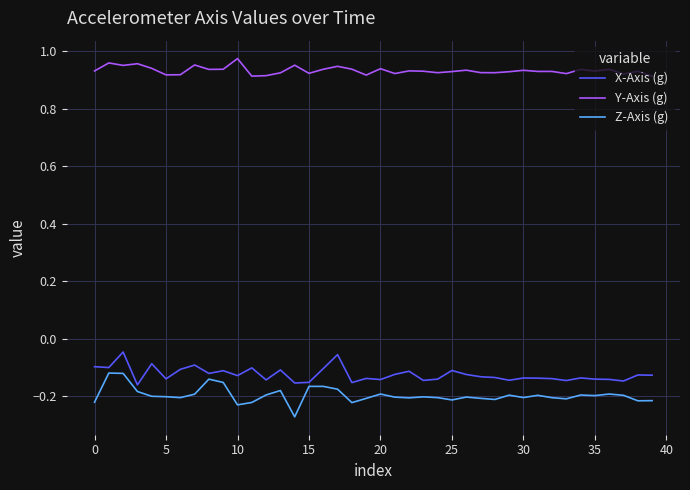

True or false: Y-Axis (g) and X-Axis (g) cross at least once.

False